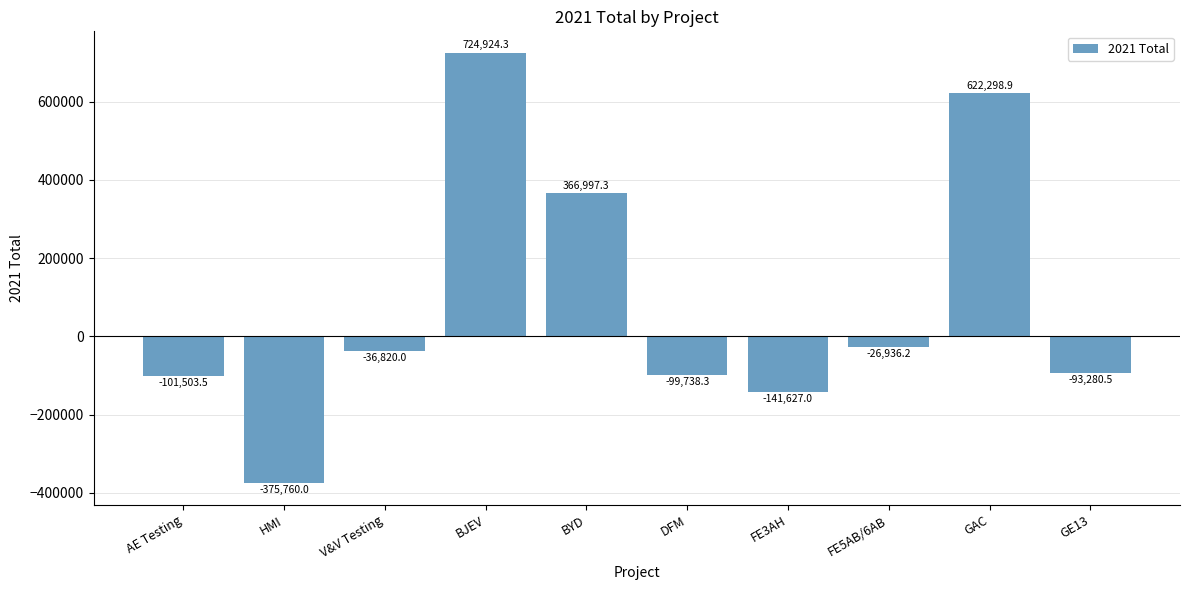

What is the approximate value at BJEV?

724924.3